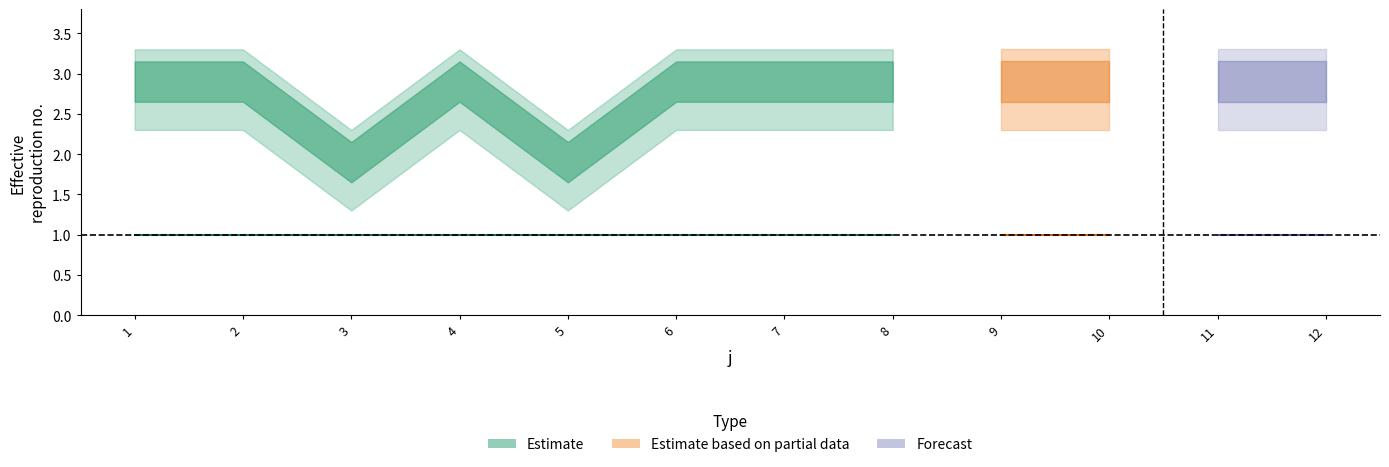

How many interior local peaks does the t series have?

1